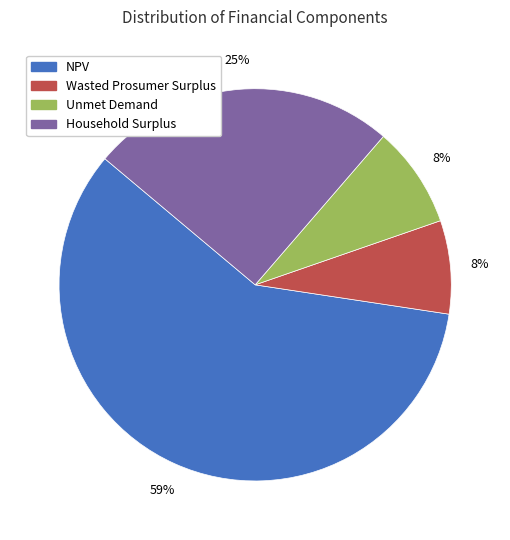

Which category has the biggest portion of the pie?

NPV